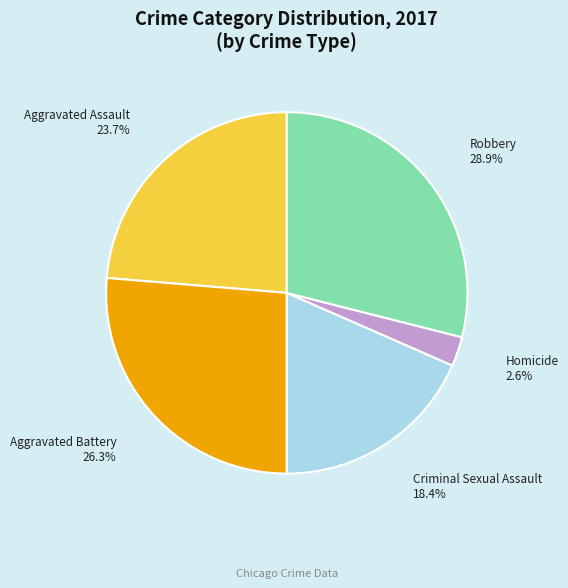

Which has a higher value, Aggravated Battery or Criminal Sexual Assault?

Aggravated Battery